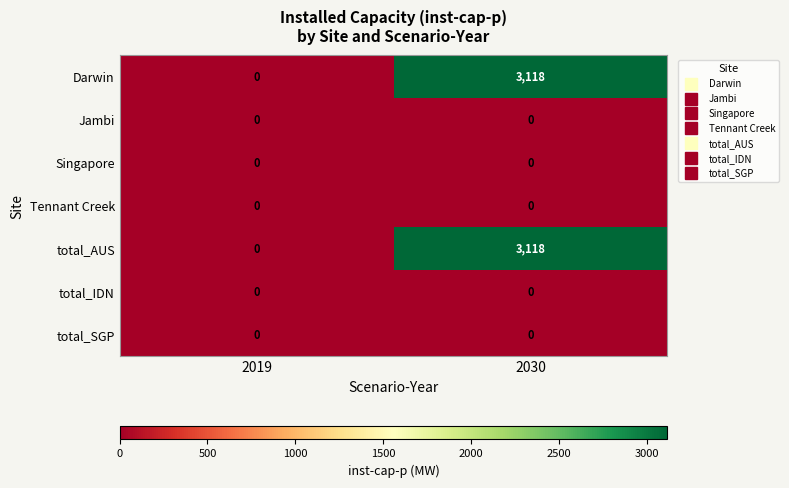

Reading right to left, what are all the values shown in this chart?

Darwin: 3118	0
Jambi: 0	0
Singapore: 0	0
Tennant Creek: 0	0
total_AUS: 3118	0
total_IDN: 0	0
total_SGP: 0	0